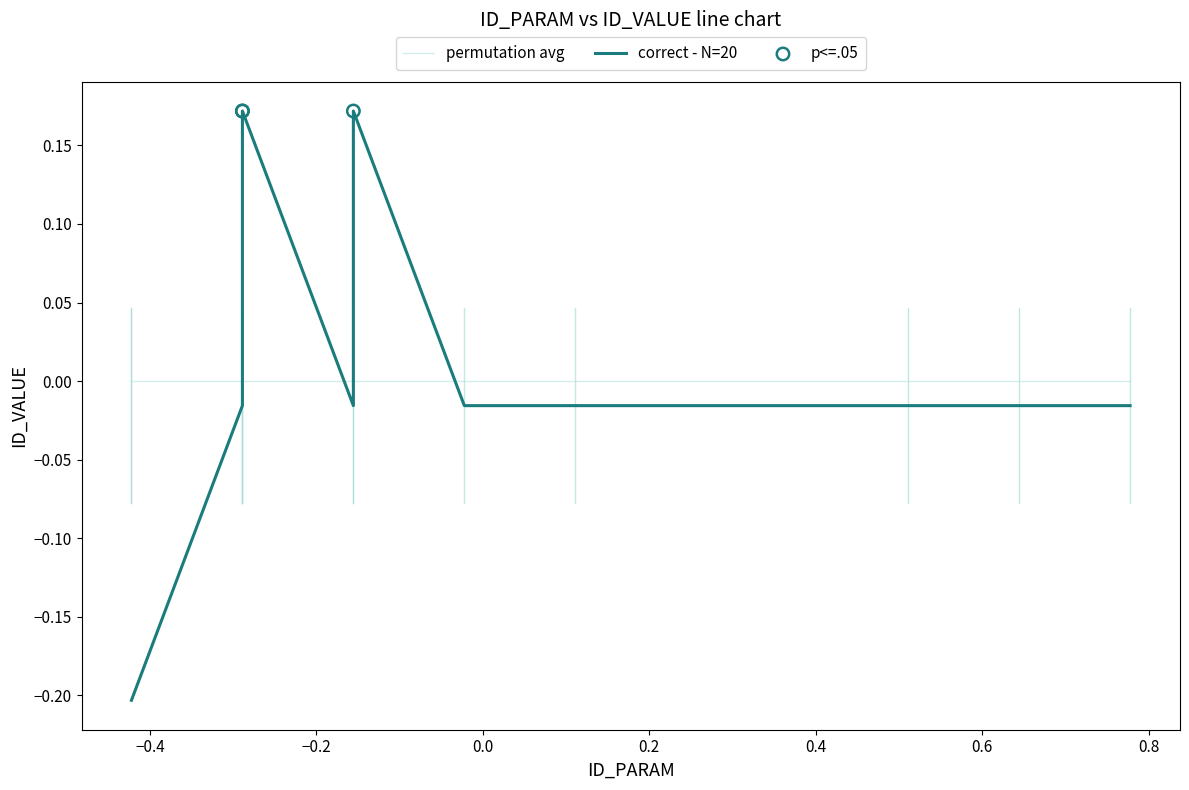

What are all the series names shown in the legend?

permutation avg, correct - N=20